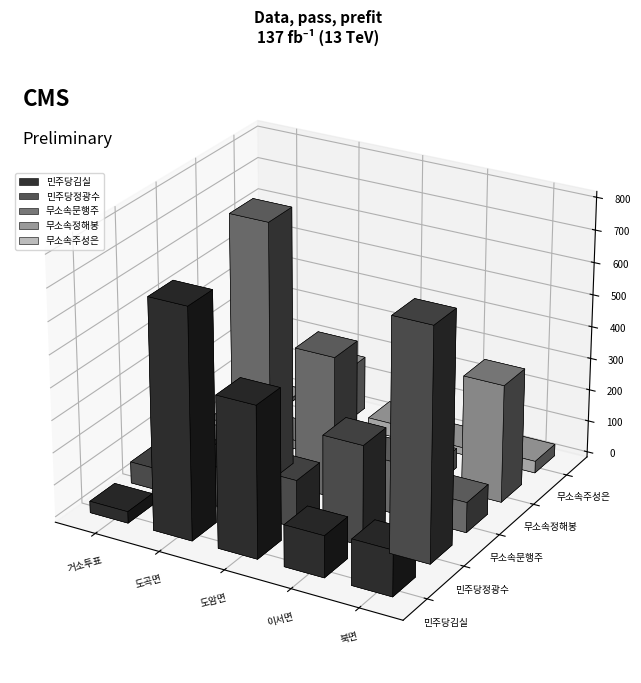

What is the difference between the highest and lowest values at 이서면?

287